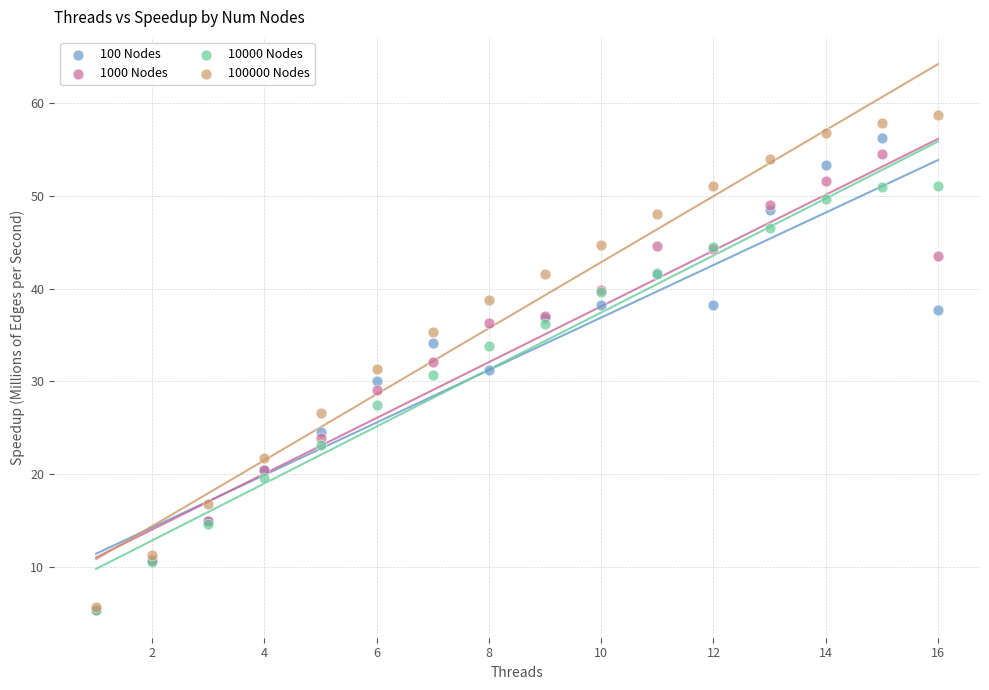

Which series has the largest Y range (max minus min)?

100000 Nodes